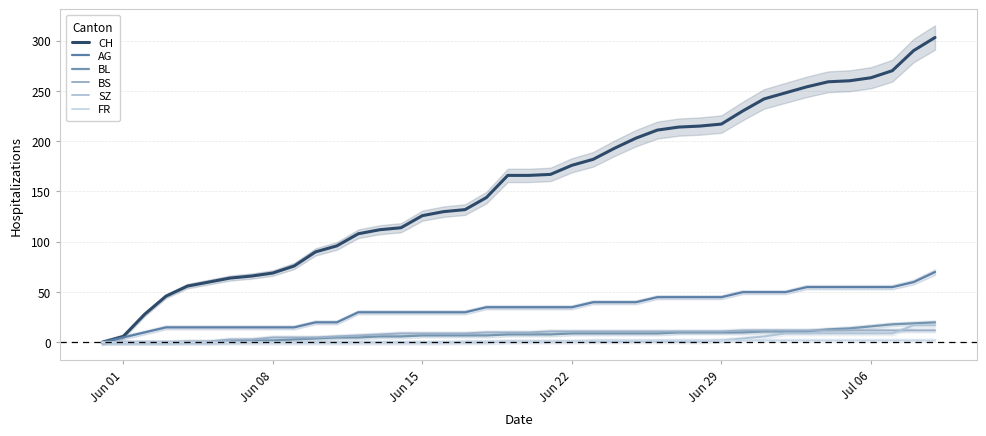

Which label corresponds to the smallest value in the chart?

Jun 01